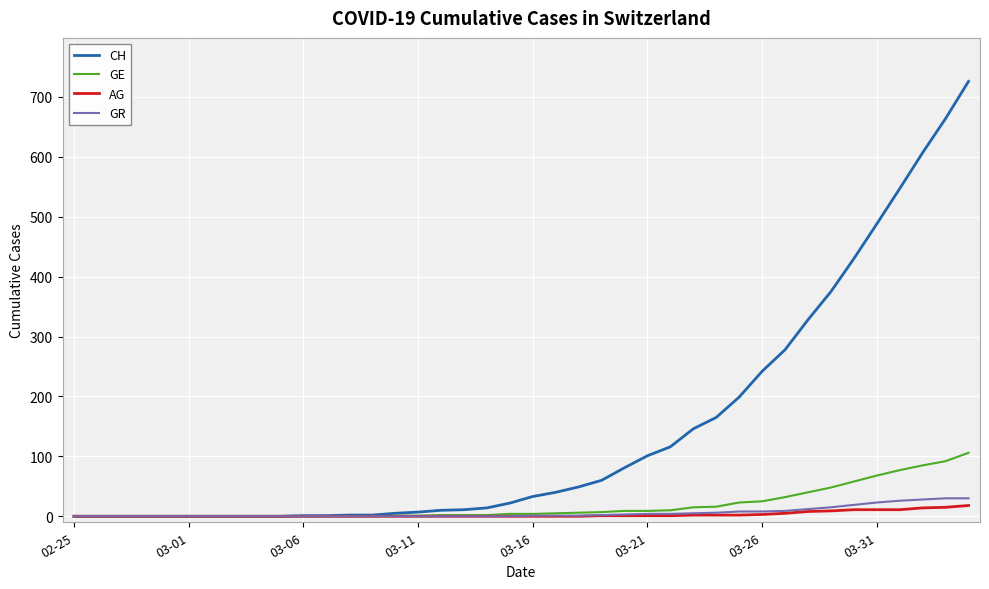

Which series has the largest range (max minus min)?

CH